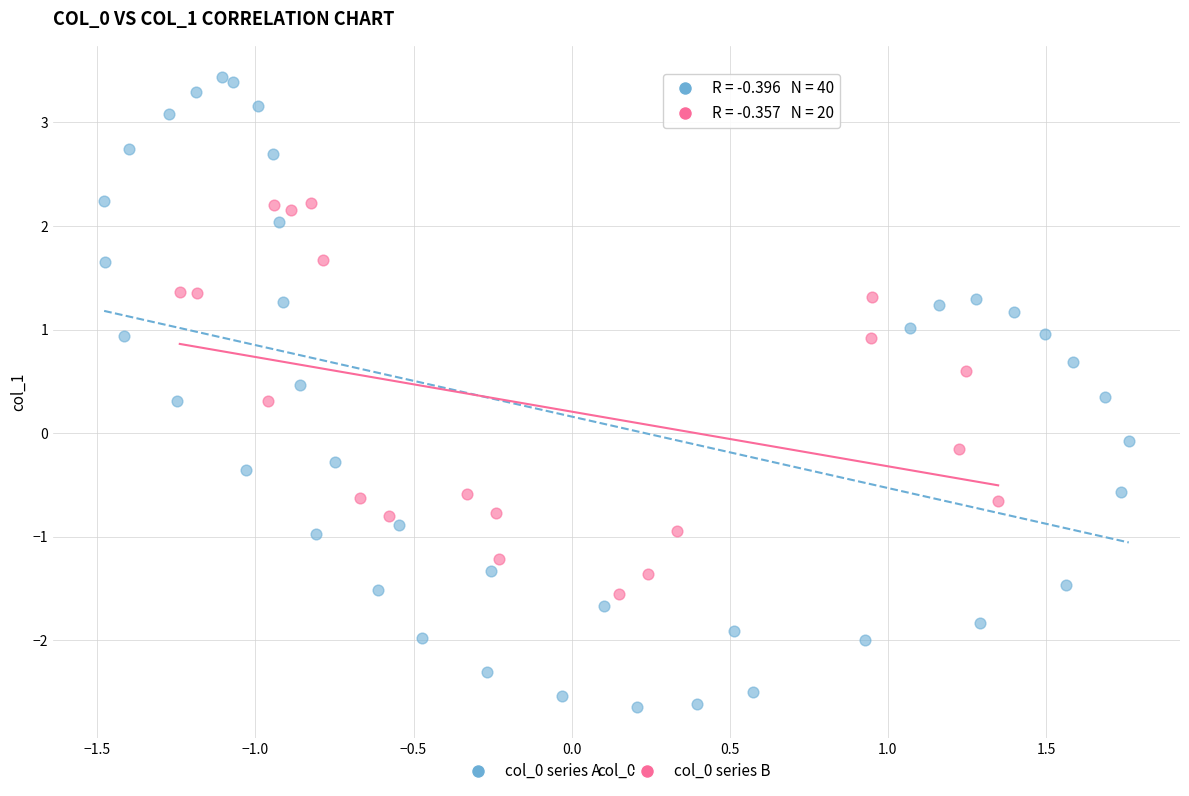

Which series contains the highest Y value?

col_0 series A